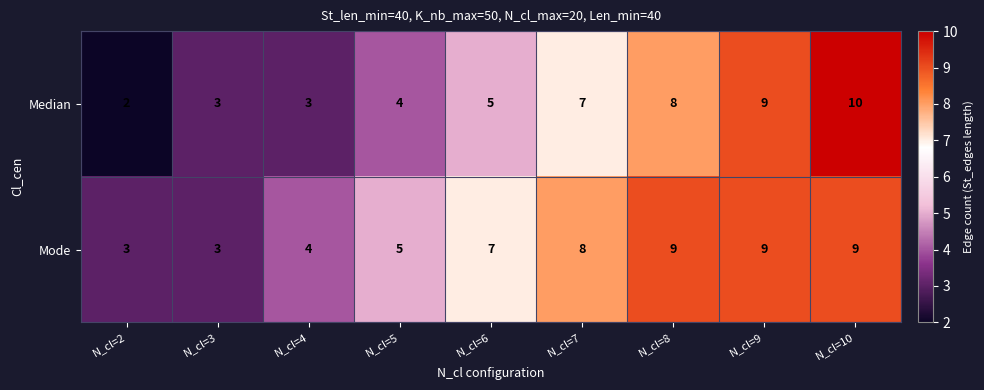

What is the sum of all Mode values?

57